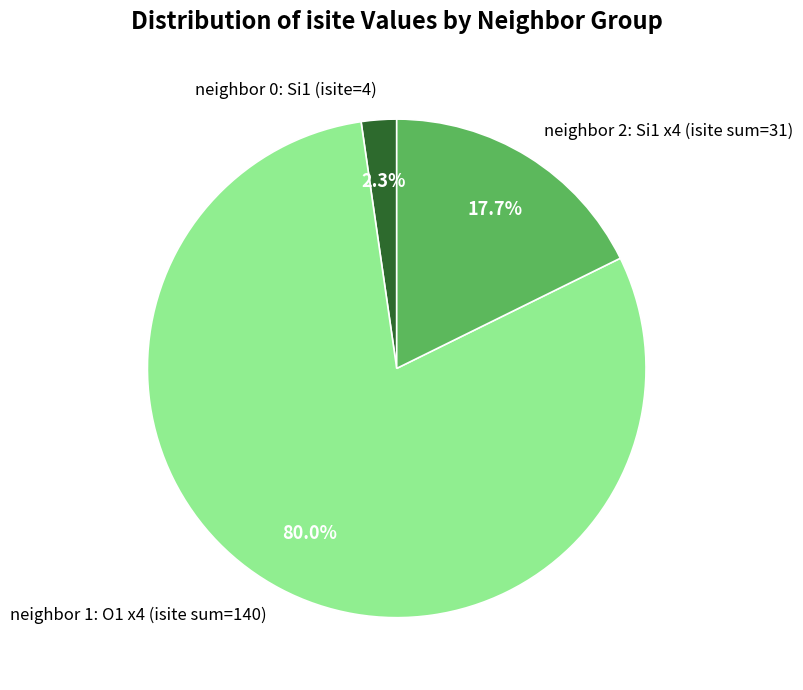

To the nearest percent, what is the average slice percentage?

33%